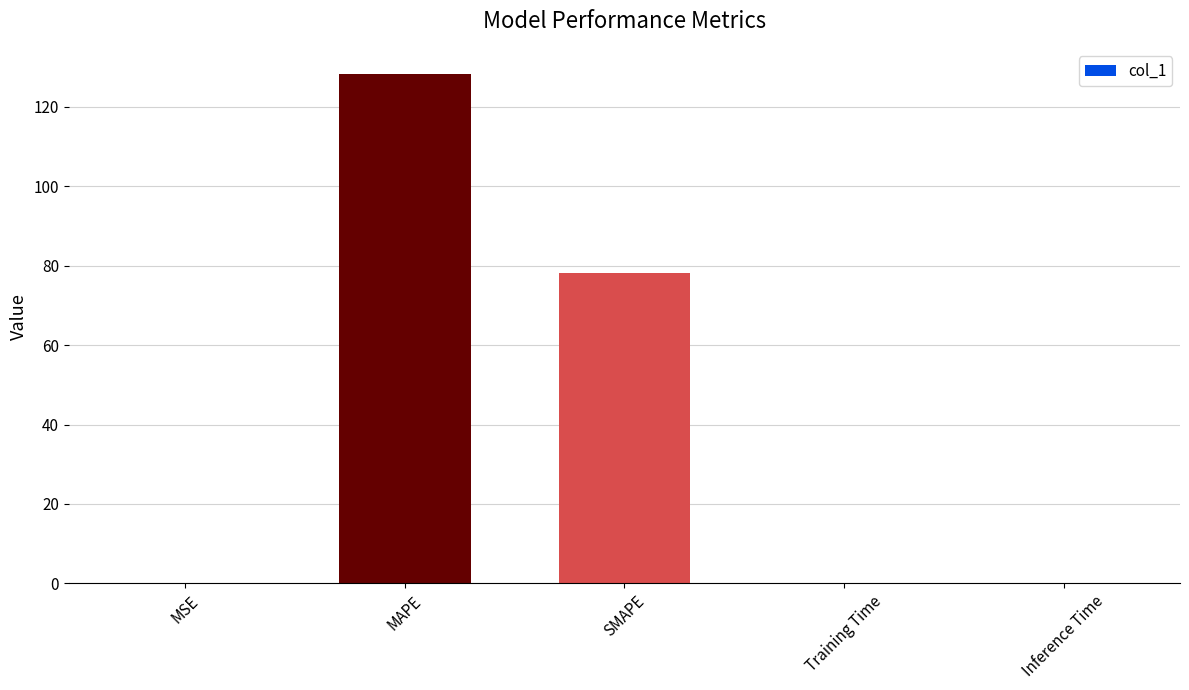

At which category does the chart reach its peak across all series?

MAPE